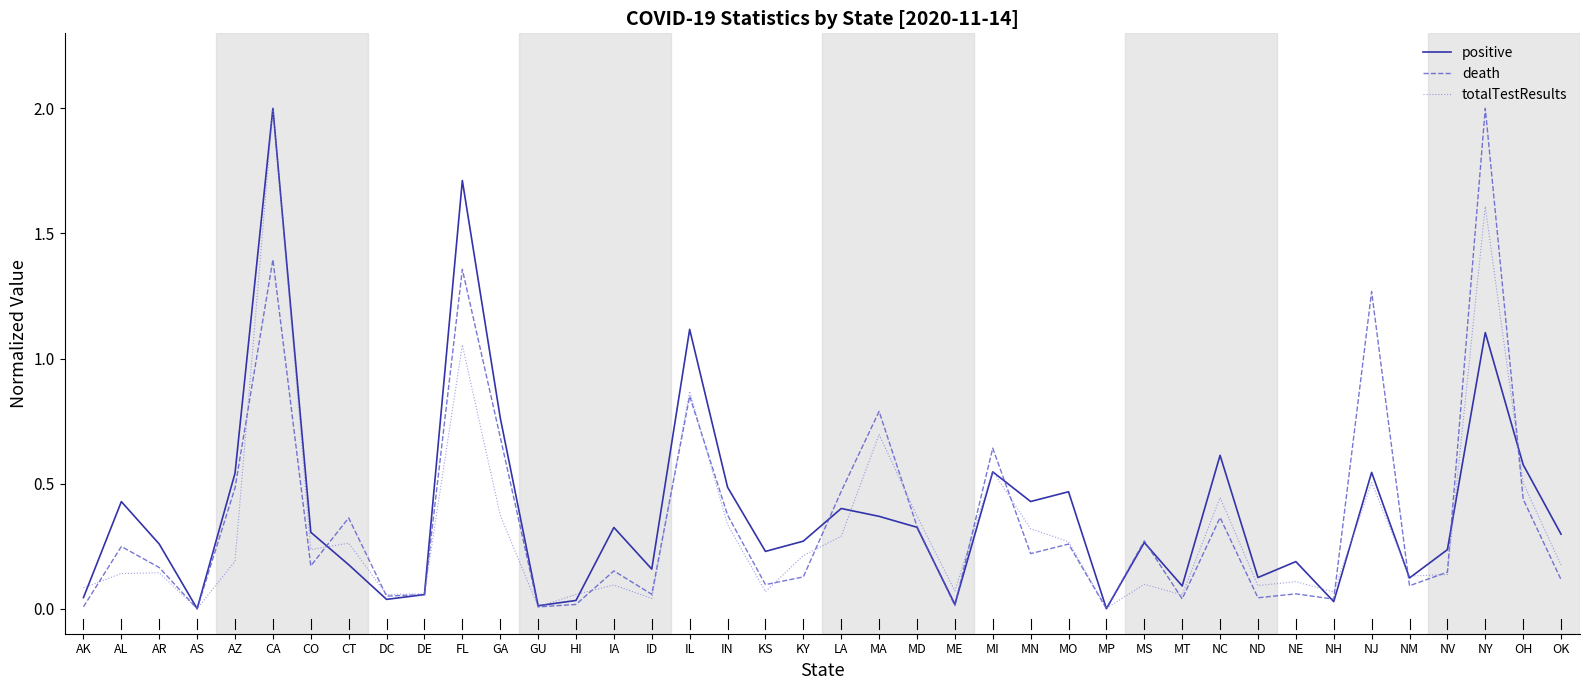

True or false: totalTestResults has a value of 1.2 at IL.

False